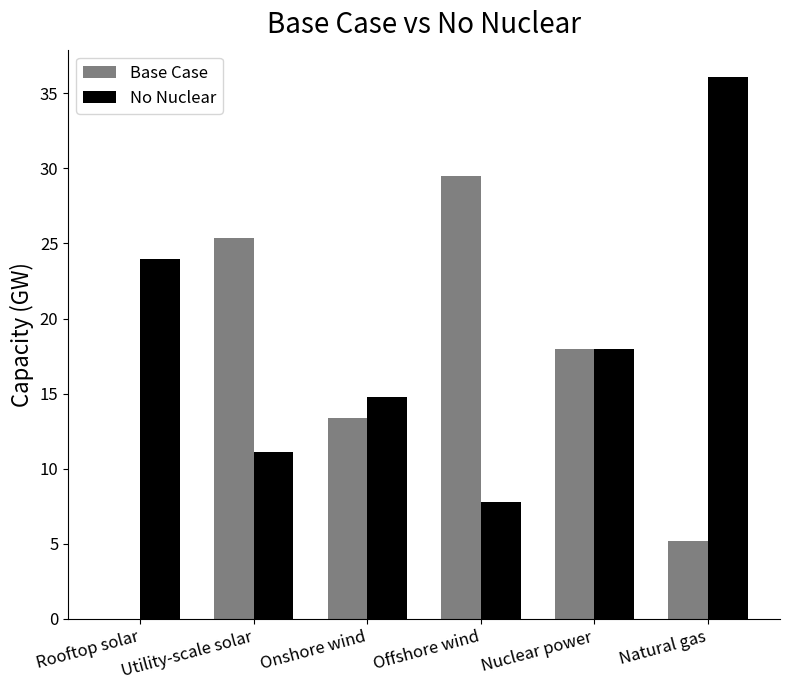

Does the chart contain stacked bars?

No